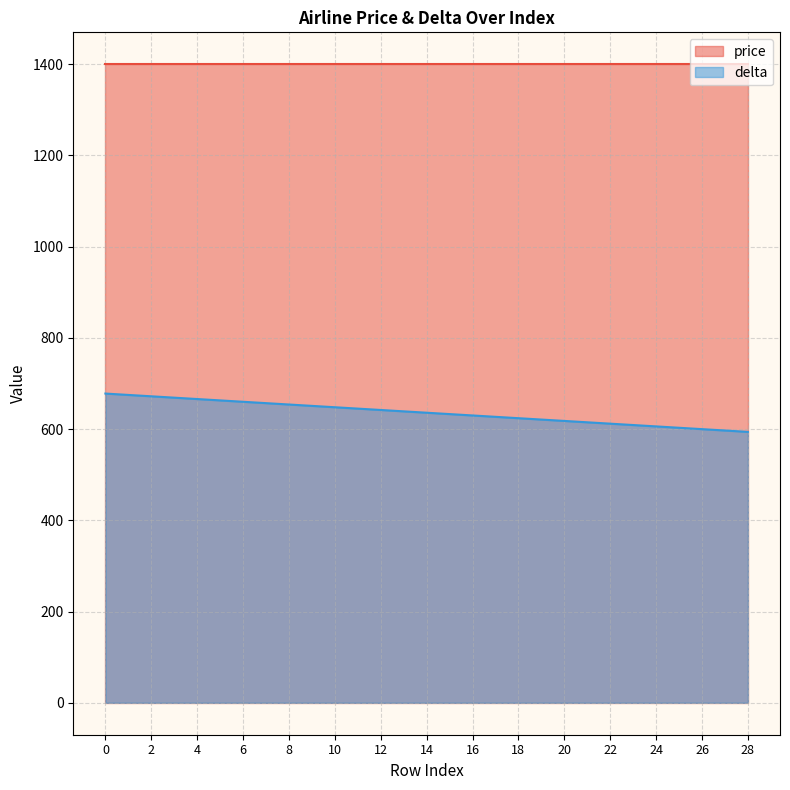

How many lines are shown in the chart?

2